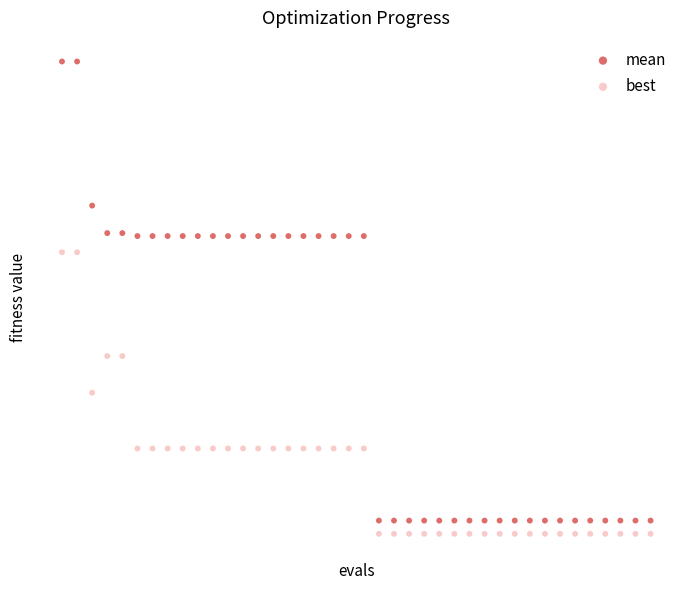

Which series contains the highest Y value?

mean